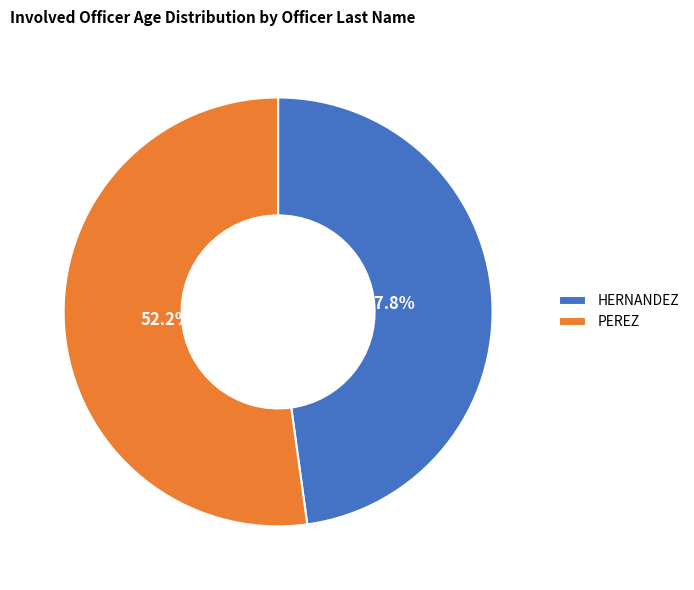

Which category has the smallest portion of the pie?

HERNANDEZ